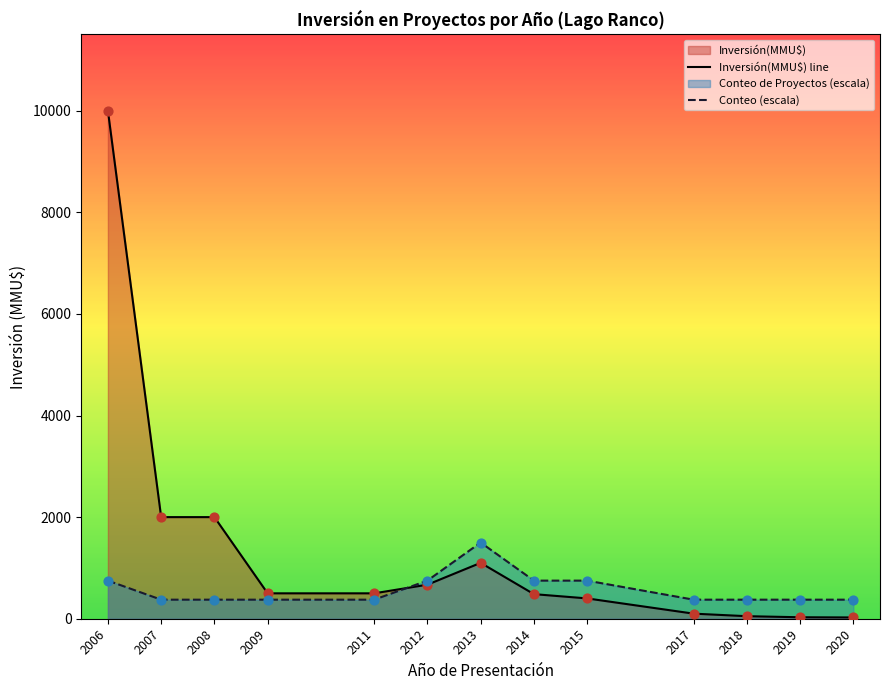

At which category is the sum across all series the highest?

2006